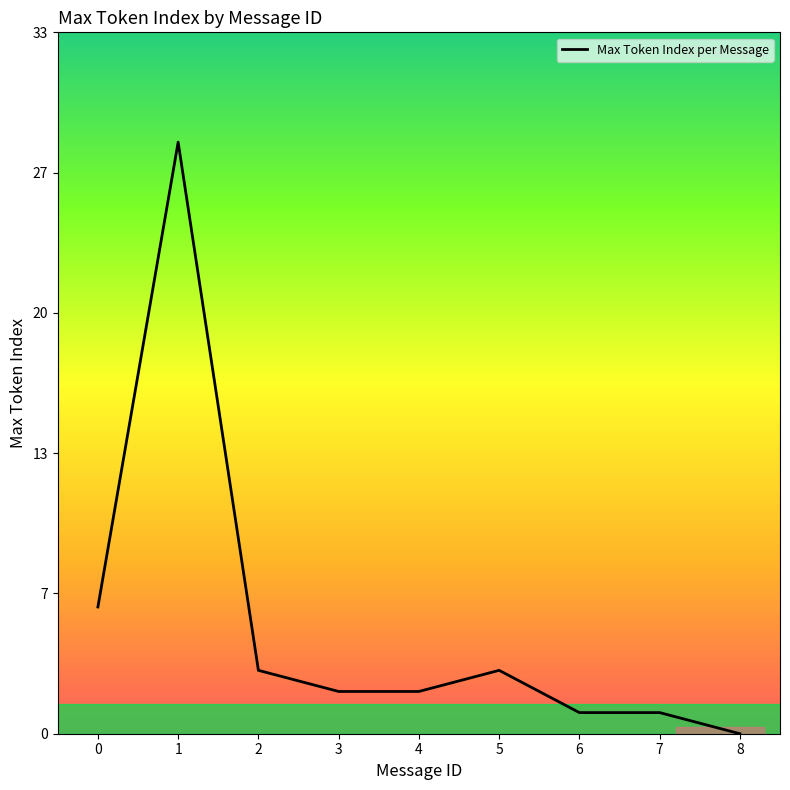

Does the chart have visible grid lines?

No